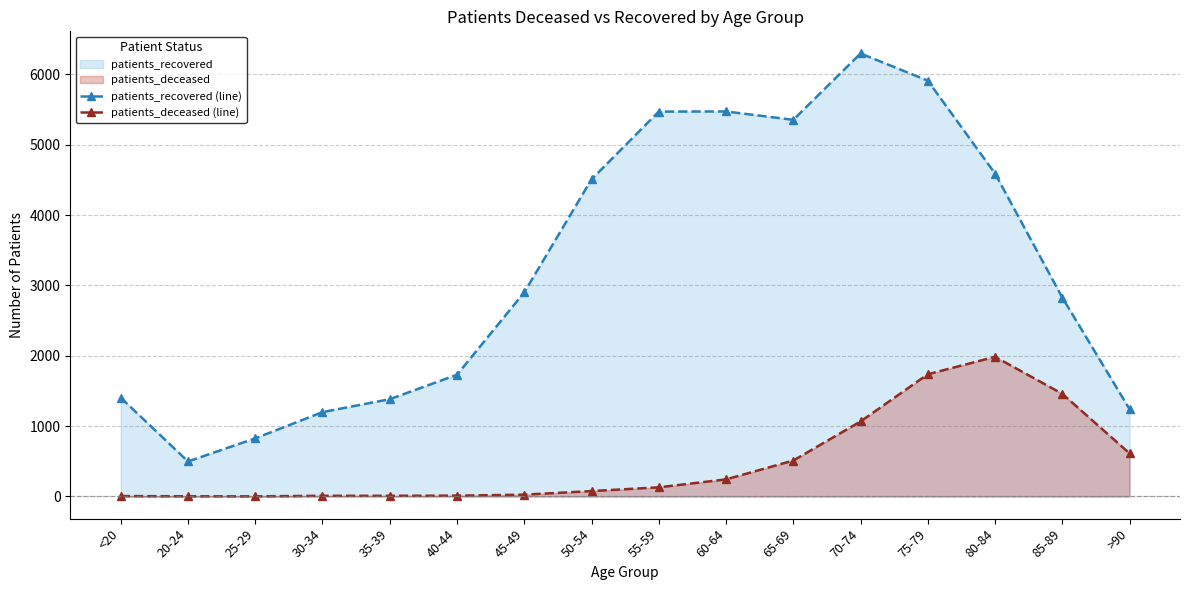

At which category does patients_deceased (line) reach its first local peak?

80-84